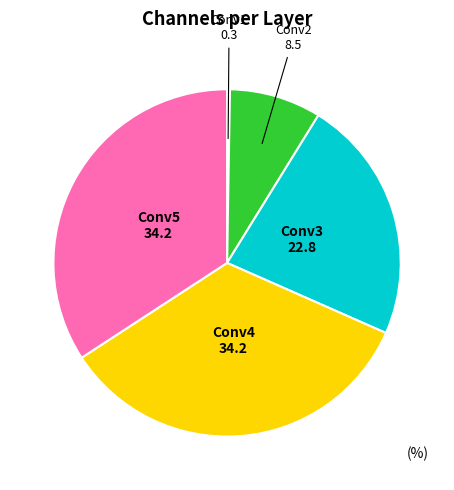

Does Conv2 account for over 50% of the chart?

No